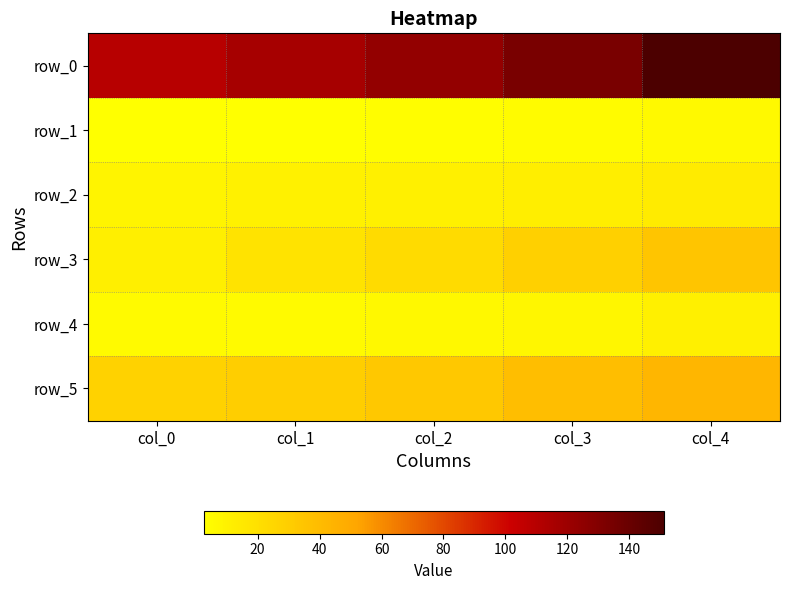

Which series changed the most between col_0 and col_2?

row_0